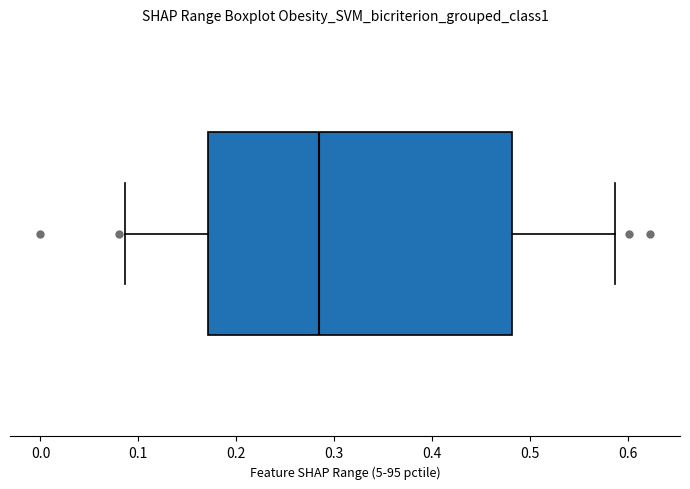

Transcribe this box plot: give where the median line is, the range the box spans, and where the two whiskers end, as read against the x-axis. The values are not printed on the chart, so give them approximately, as read against the axis.

median 0.28, box 0.17 to 0.48, whiskers 0.09 to 0.59